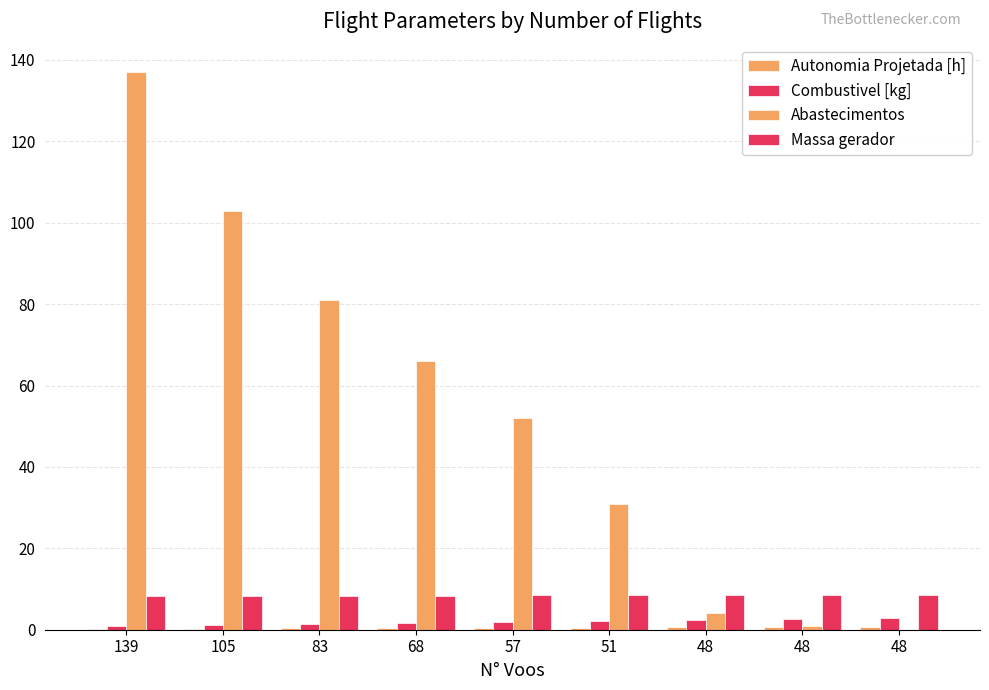

What is the lowest value of the Massa gerador series?

8.2